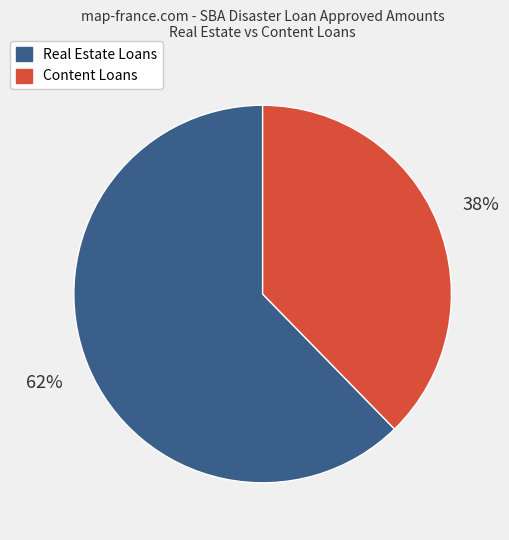

Does any single category account for the majority?

Yes